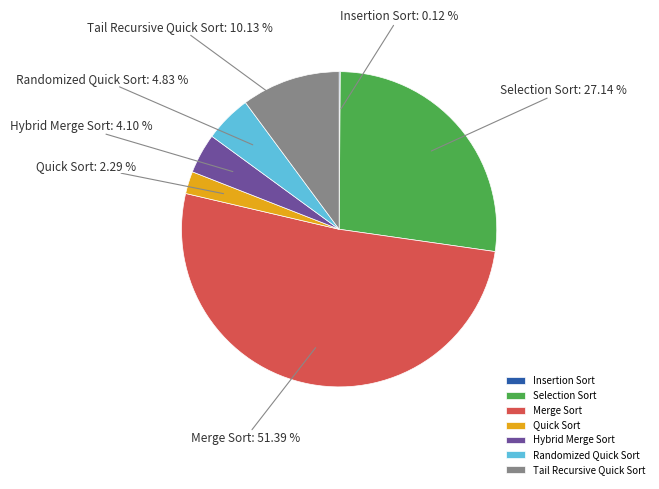

Is there a majority slice in this chart?

Yes